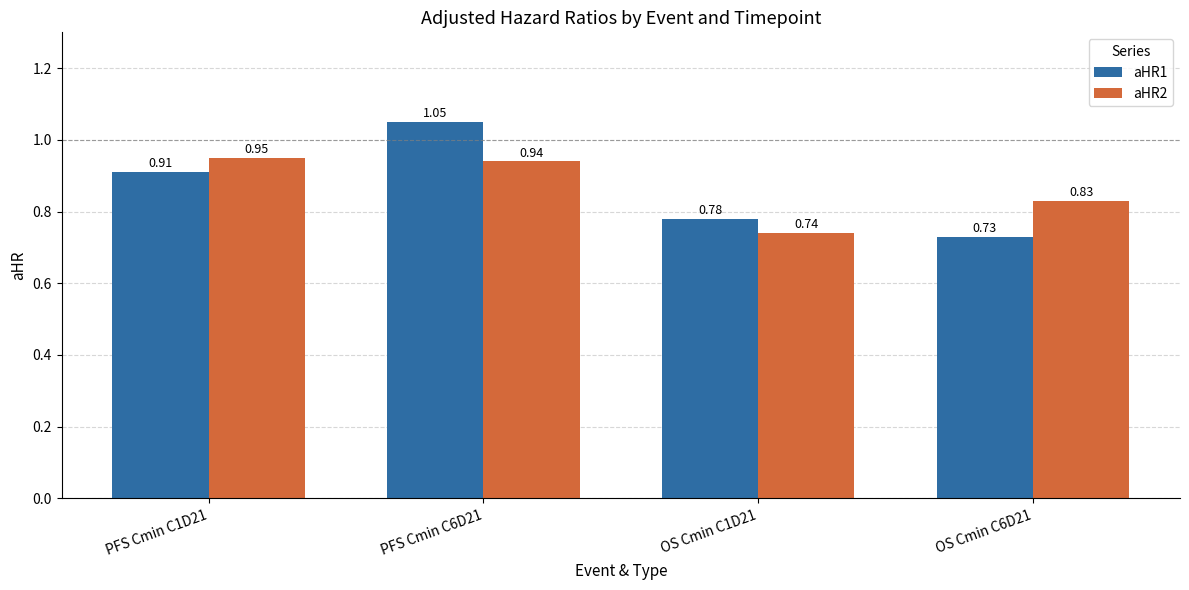

How many bars are there in total?

8